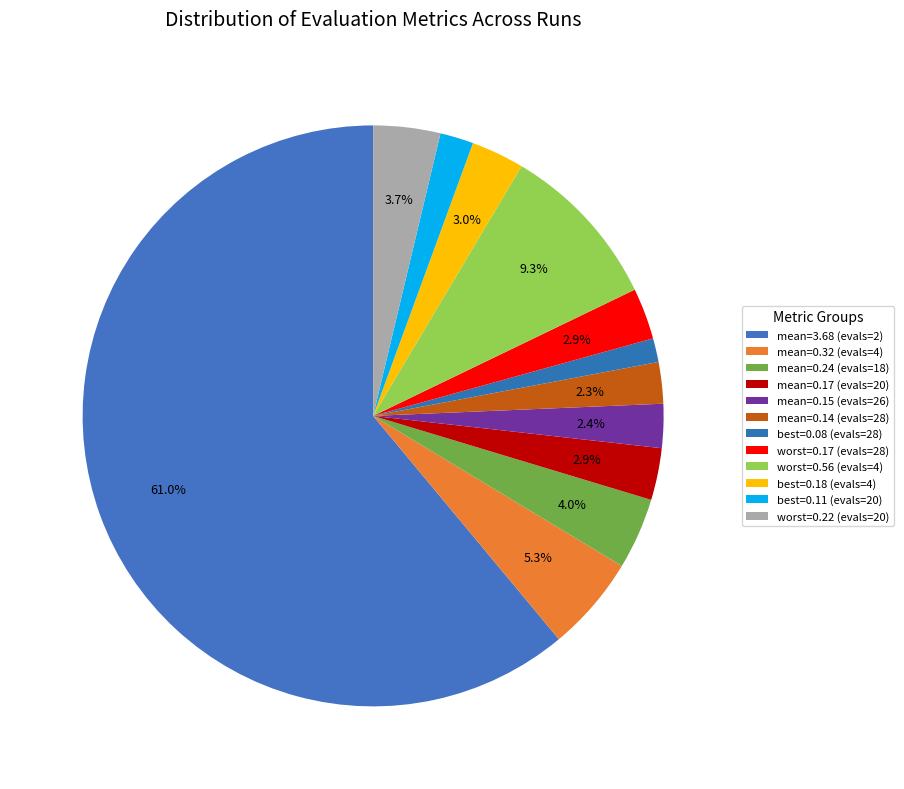

Count the number of slices in the pie.

12